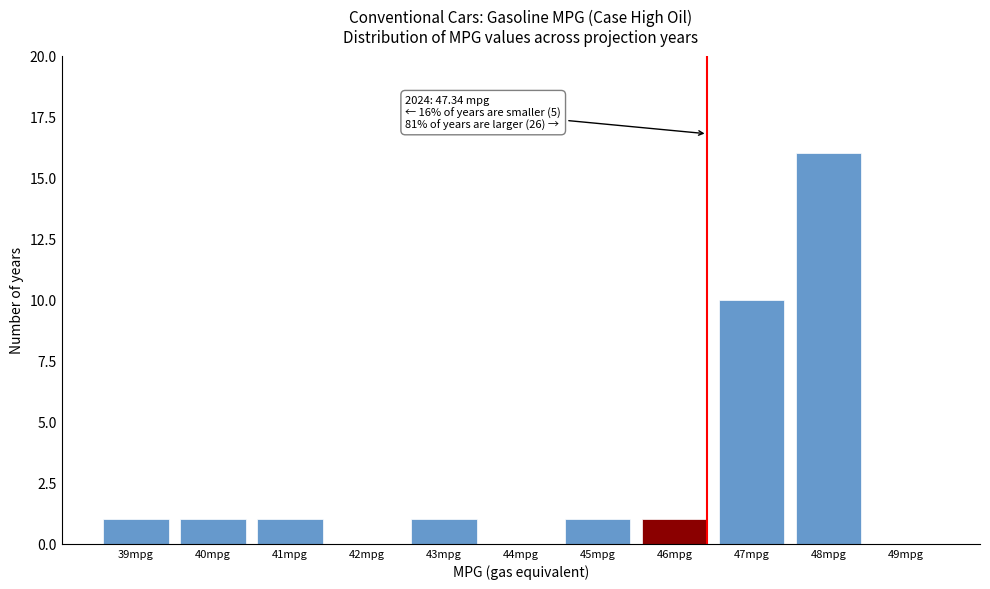

Reading left to right, what are all the values shown in this chart?

39mpg=1	40mpg=1	41mpg=1	42mpg=0	43mpg=1	44mpg=0	45mpg=1	46mpg=1	47mpg=10	48mpg=16	49mpg=0